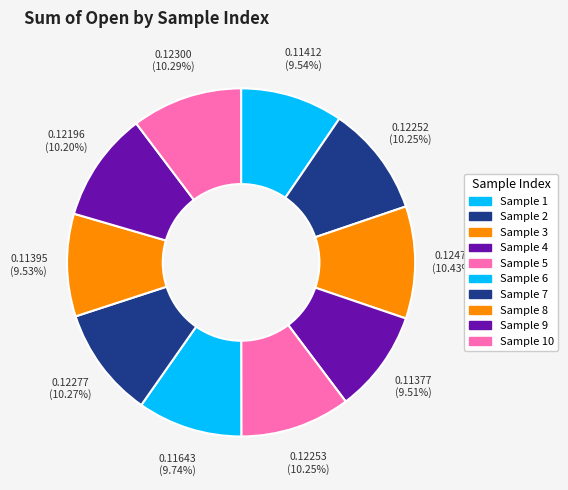

What is the largest slice in the pie chart?

3